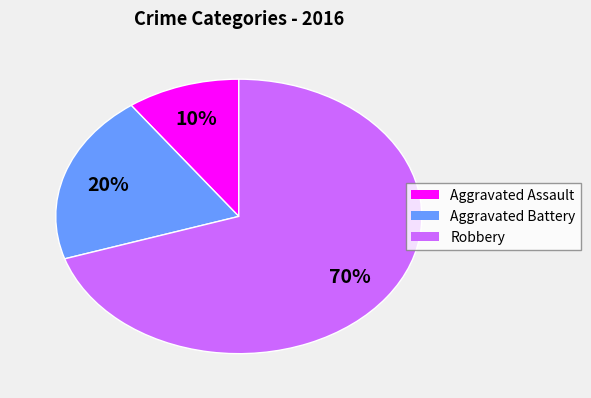

To the nearest percent, what percentage of the pie is Aggravated Assault?

10%